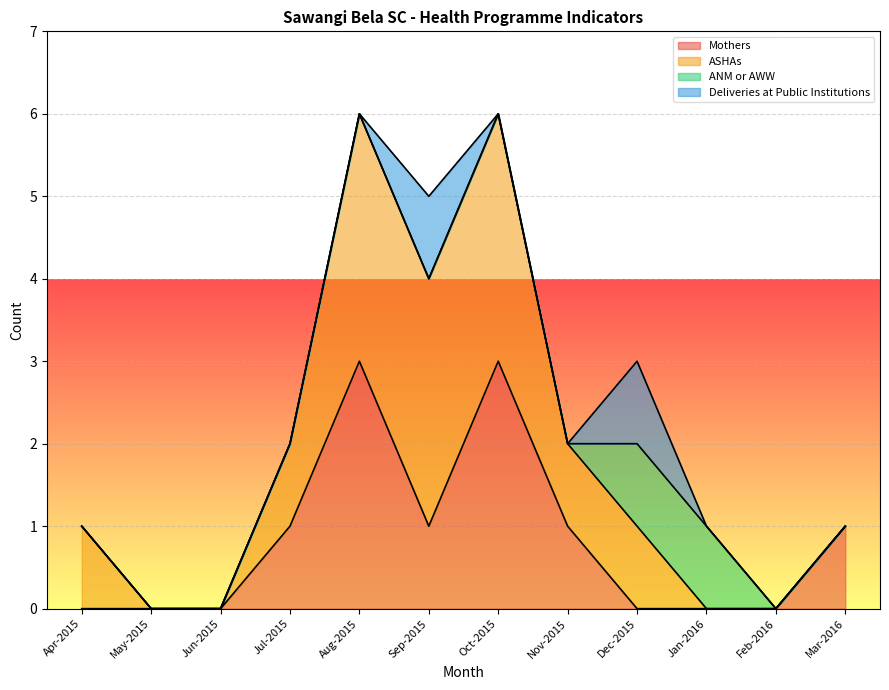

True or false: Mothers has a value of 1 at Feb-2016.

False